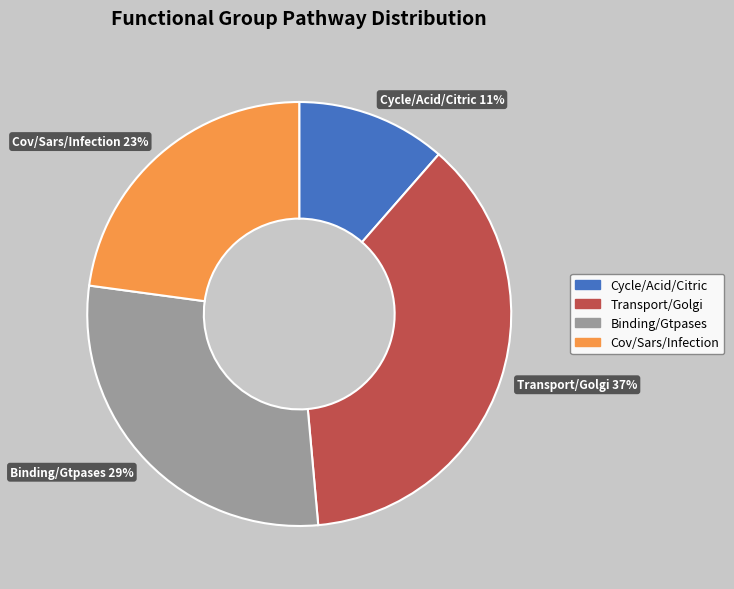

Which has a higher value, Binding/Gtpases or Cycle/Acid/Citric?

Binding/Gtpases